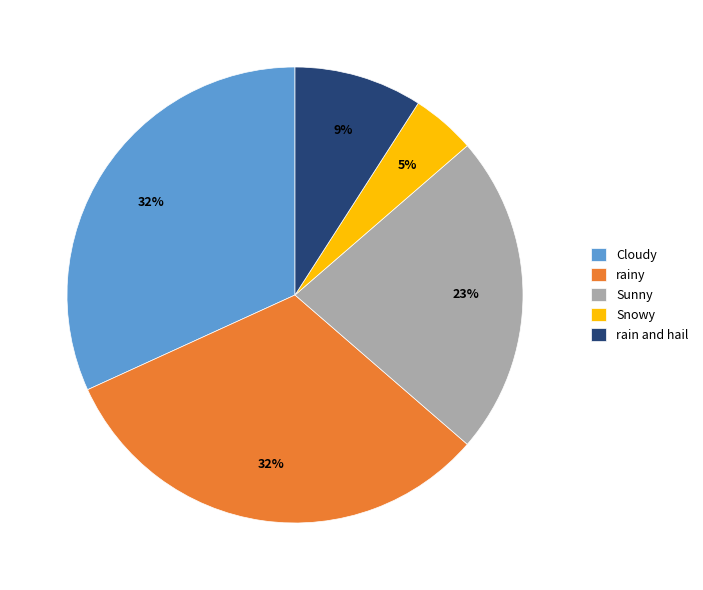

To the nearest percent, what is the difference between the largest and smallest slice percentages?

27%